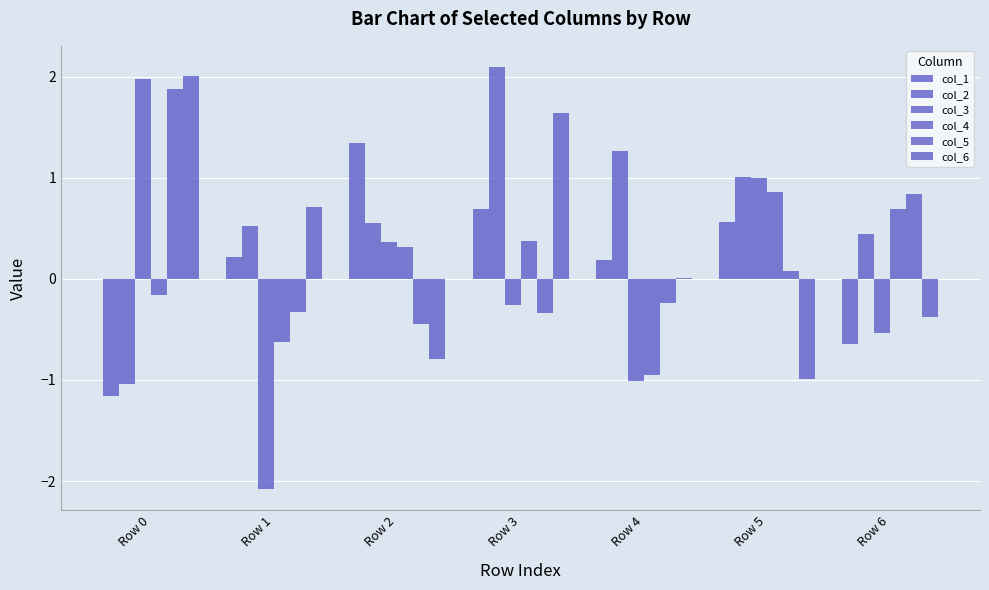

What is the difference between the col_4 values at Row 1 and Row 3?

1.0